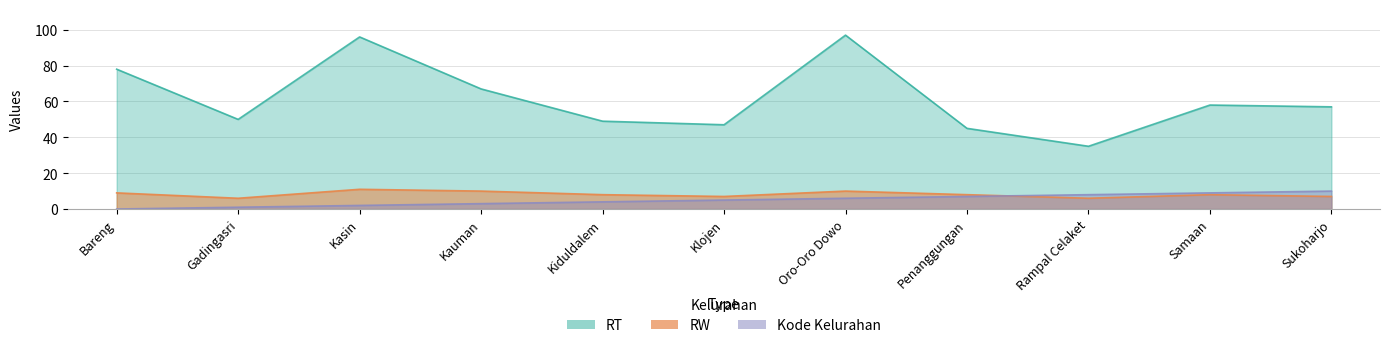

How many values in the RW series are below 8?

4